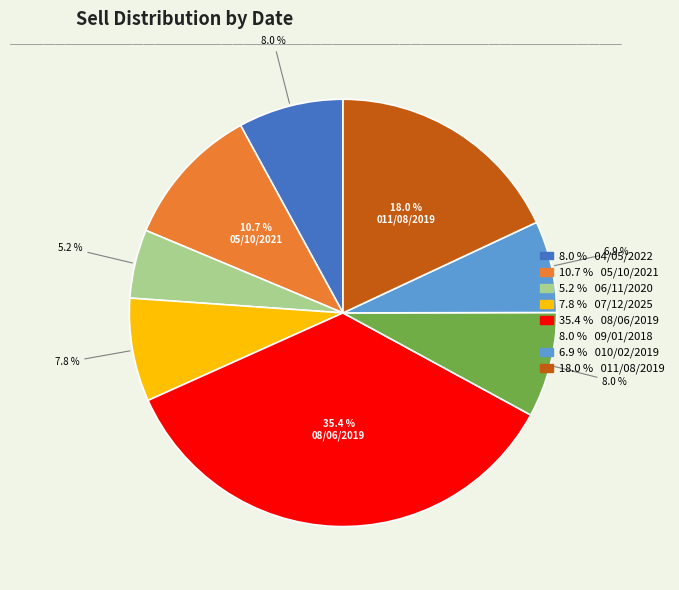

Does any single category account for the majority?

No